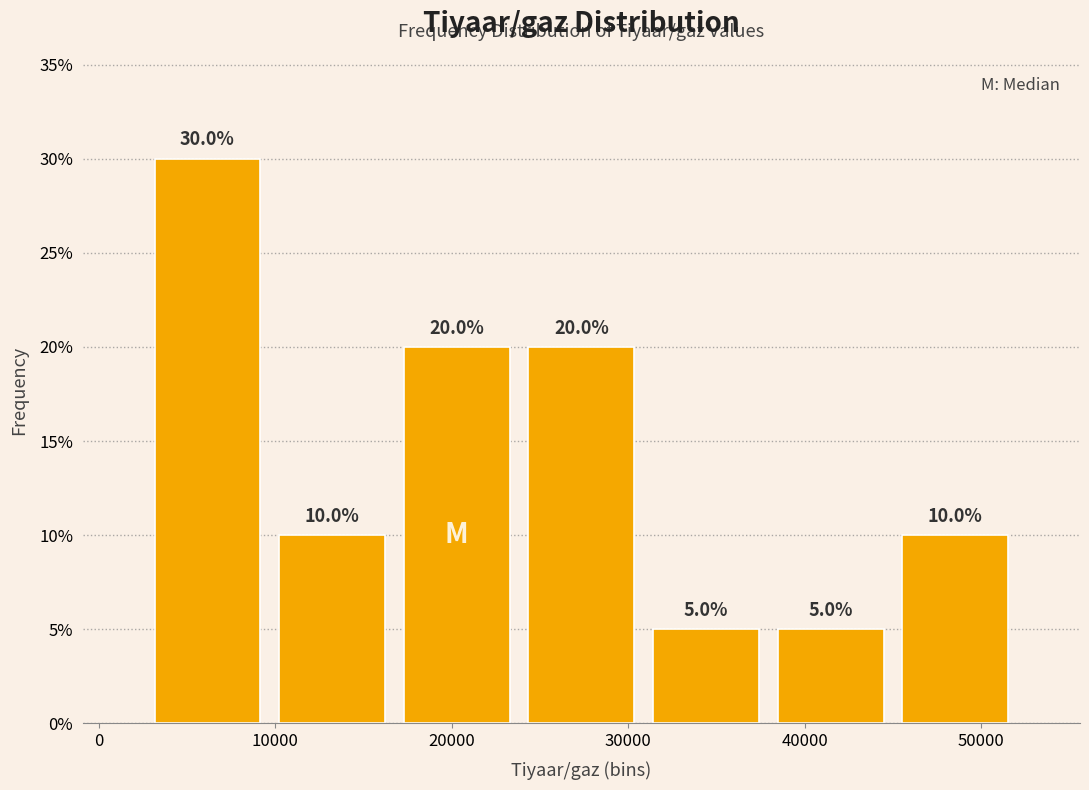

Reading left to right, list every bar in this chart as the range it spans on the x-axis followed by its height. The bar edges are not printed on the chart, so give them approximately, as read against the axis.

3000 to 10000: 30.0
10000 to 17000: 10.0
17000 to 24000: 20.0
24000 to 31000: 20.0
31000 to 38000: 5.0
38000 to 45000: 5.0
45000 to 52000: 10.0